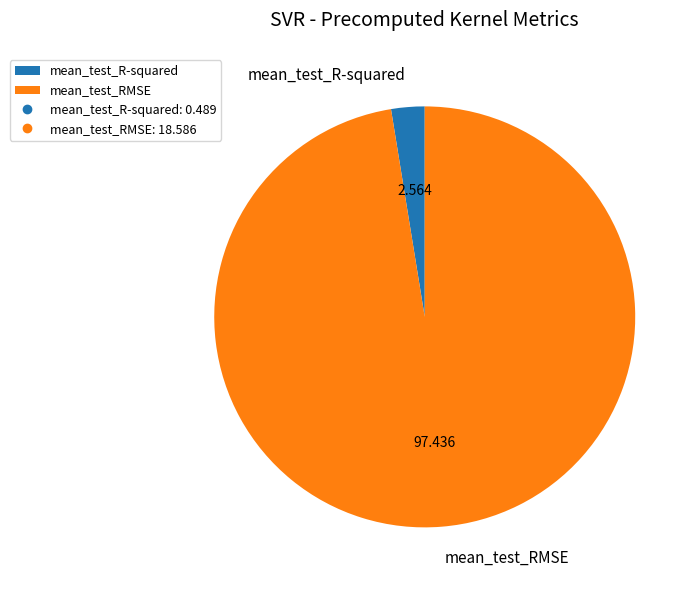

Does mean_test_R-squared represent more than half of the total?

No